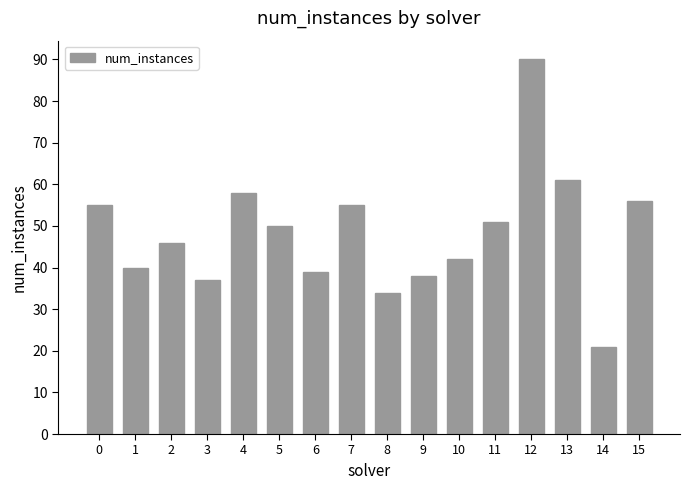

Are the bars grouped side by side (vs. stacked)?

No